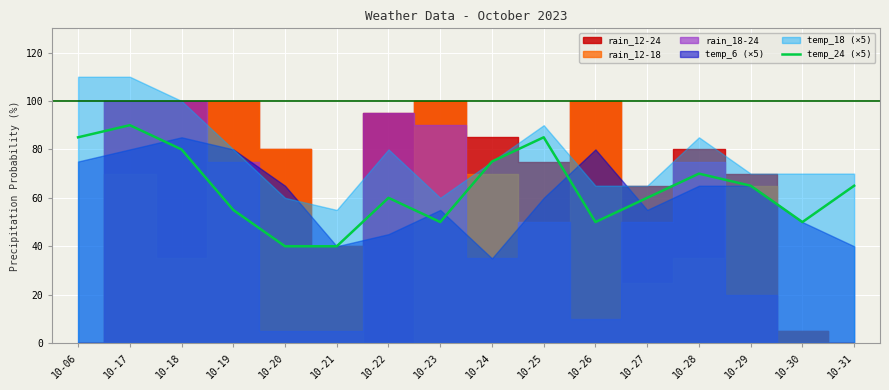

What is the difference between the values at 10-19 and 10-23?

5